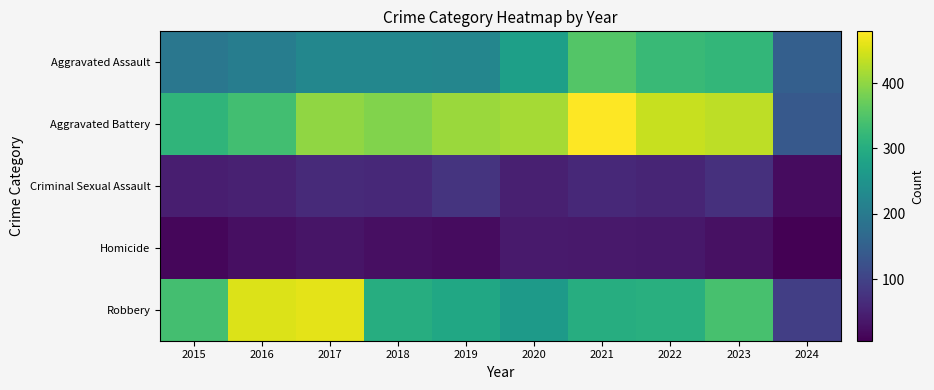

Reading left to right, list all the values displayed in this chart.

Aggravated Assault: 2015=194	2016=206	2017=225	2018=225	2019=223	2020=273	2021=352	2022=327	2023=320	2024=150
Aggravated Battery: 2015=316	2016=336	2017=400	2018=389	2019=407	2020=416	2021=479	2022=439	2023=432	2024=139
Criminal Sexual Assault: 2015=46	2016=50	2017=62	2018=60	2019=77	2020=48	2021=61	2022=55	2023=72	2024=21
Homicide: 2015=15	2016=26	2017=33	2018=25	2019=22	2020=41	2021=38	2022=36	2023=28	2024=6
Robbery: 2015=337	2016=454	2017=460	2018=301	2019=287	2020=263	2021=300	2022=304	2023=341	2024=94